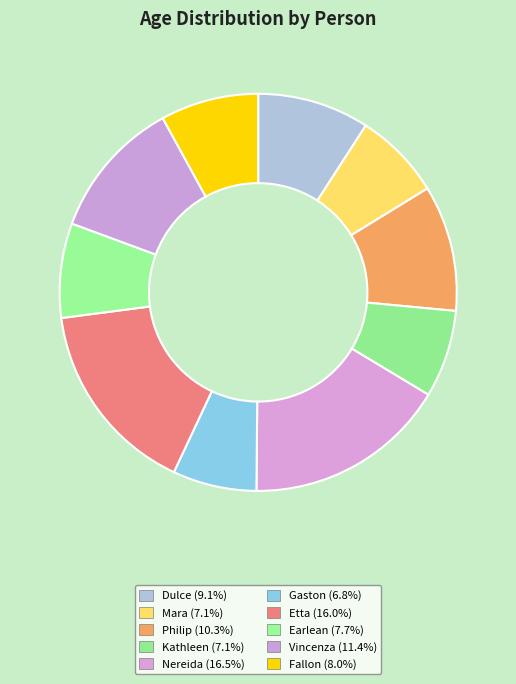

Count the number of slices in the pie.

10